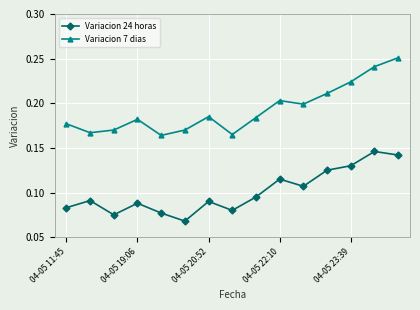

At how many categories does at least one series exceed 0?

15